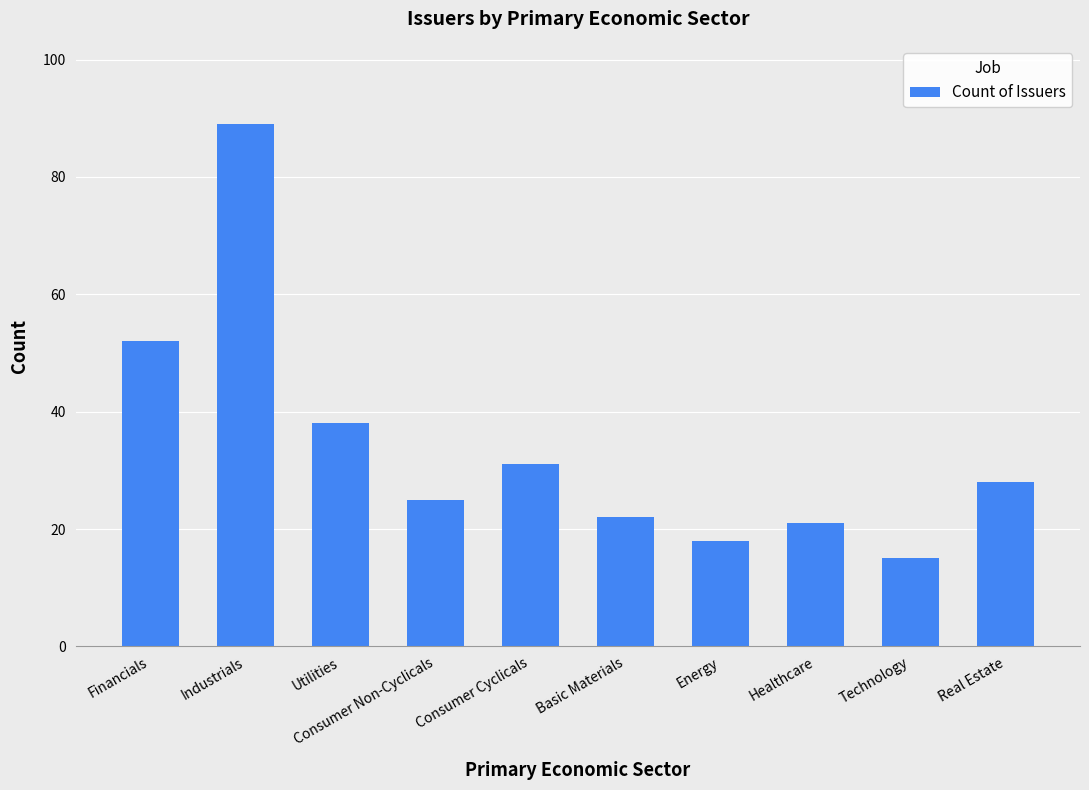

True or false: the data shows 25 at Consumer Non-Cyclicals.

True